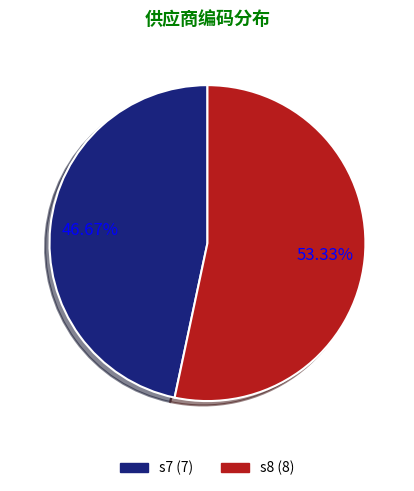

To the nearest percent, what portion does s8 represent?

53%